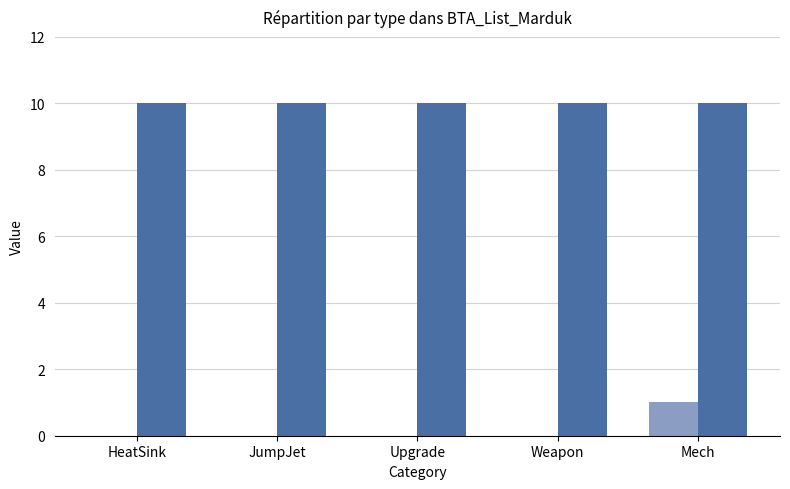

Count the values in the range 0 to 1.

5